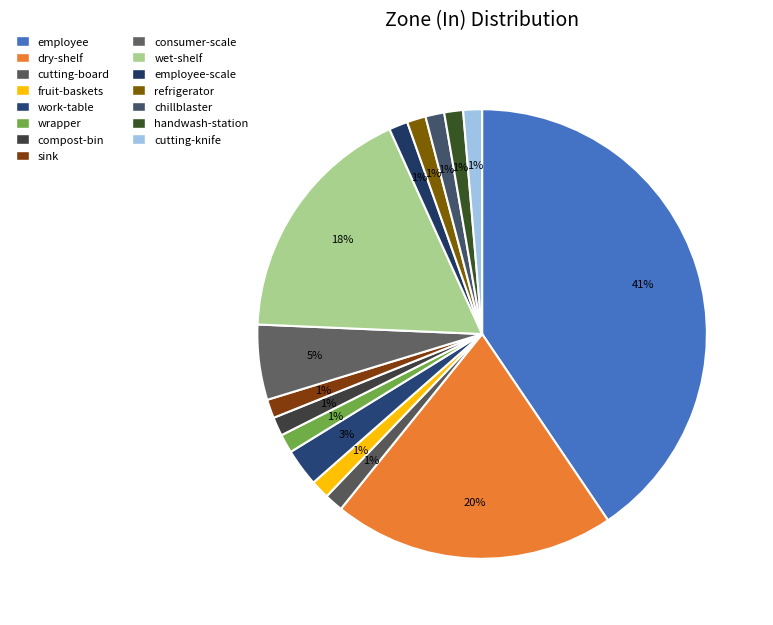

Combined, what portion of the pie is fruit-baskets and employee-scale?

2.7%